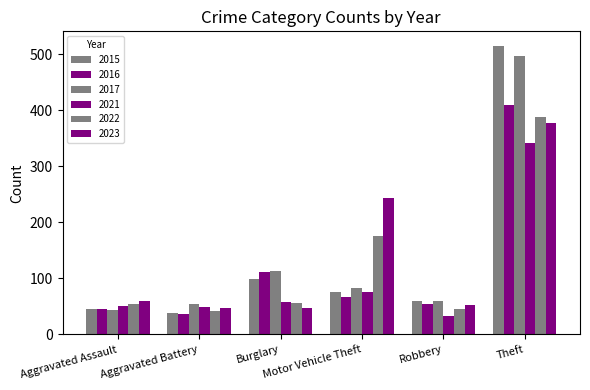

How many bars are there in total?

36